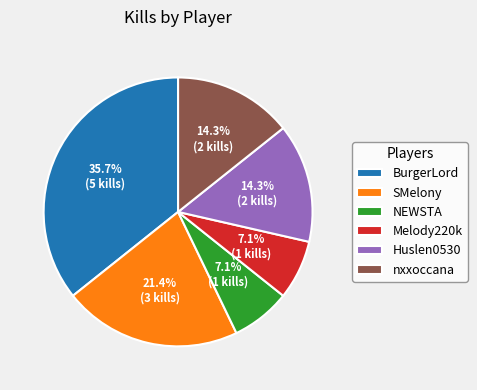

To the nearest percent, what is the average slice percentage?

17%